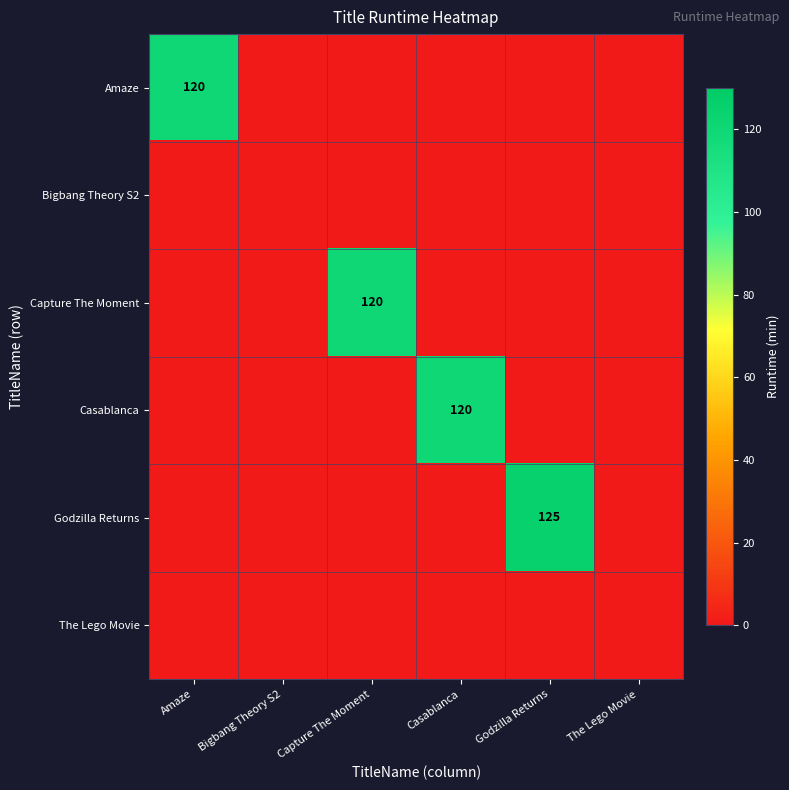

Which category has the lowest value in the Bigbang Theory S2 series?

Amaze